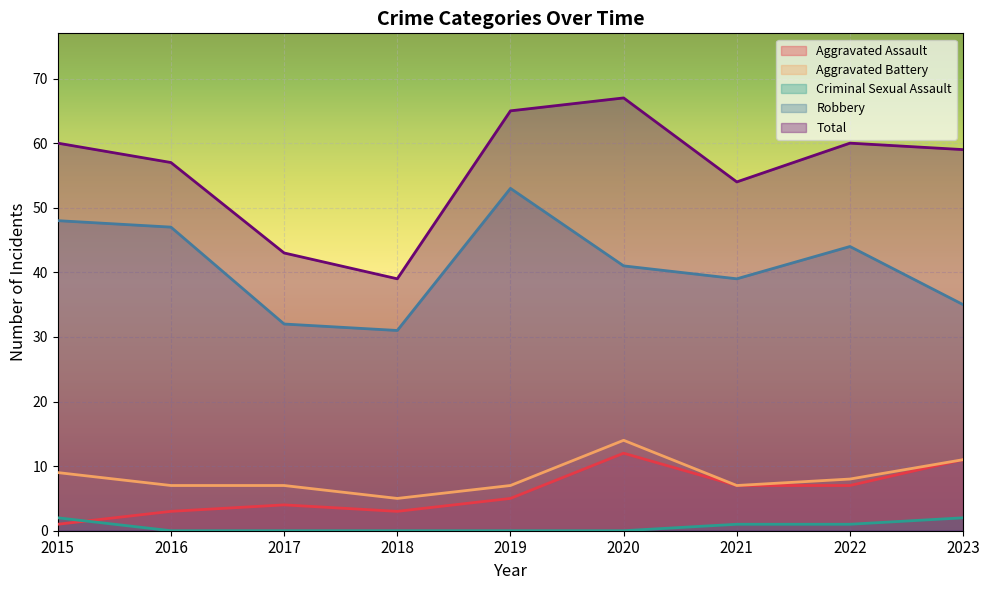

How many data points in Robbery are less than 41?

4